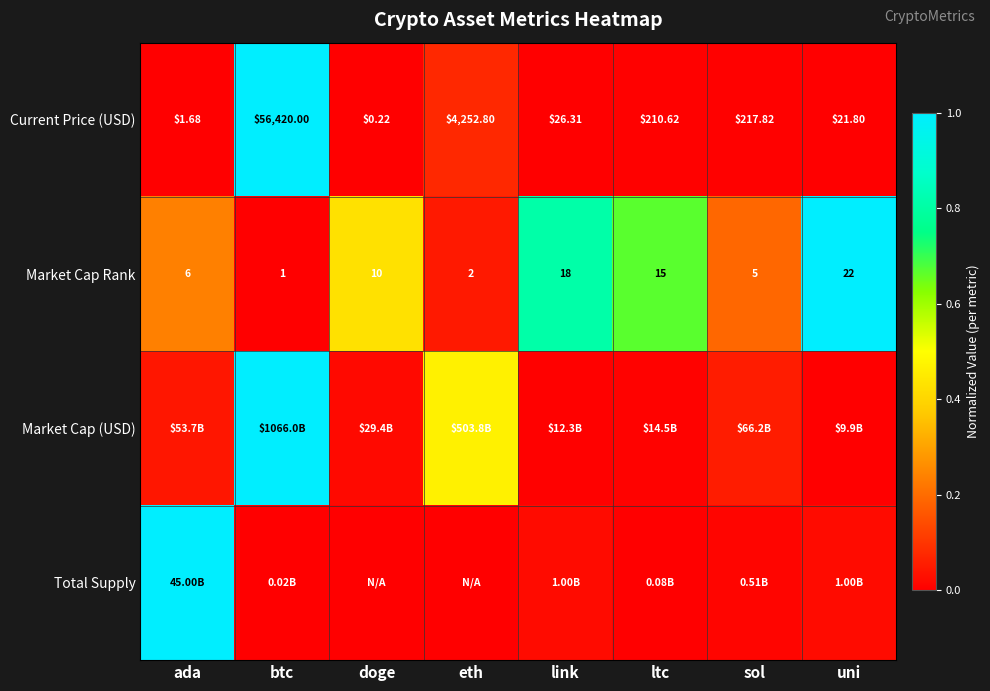

Where does the Current Price (USD) series first go above 210?

btc